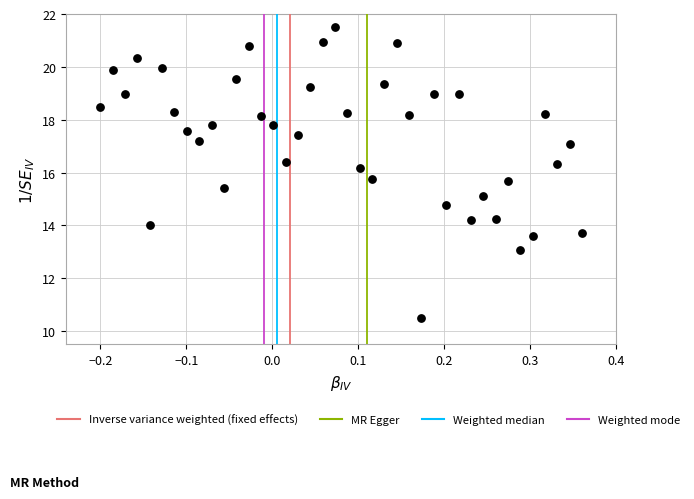

What is the range of X values (max minus min)?

0.6